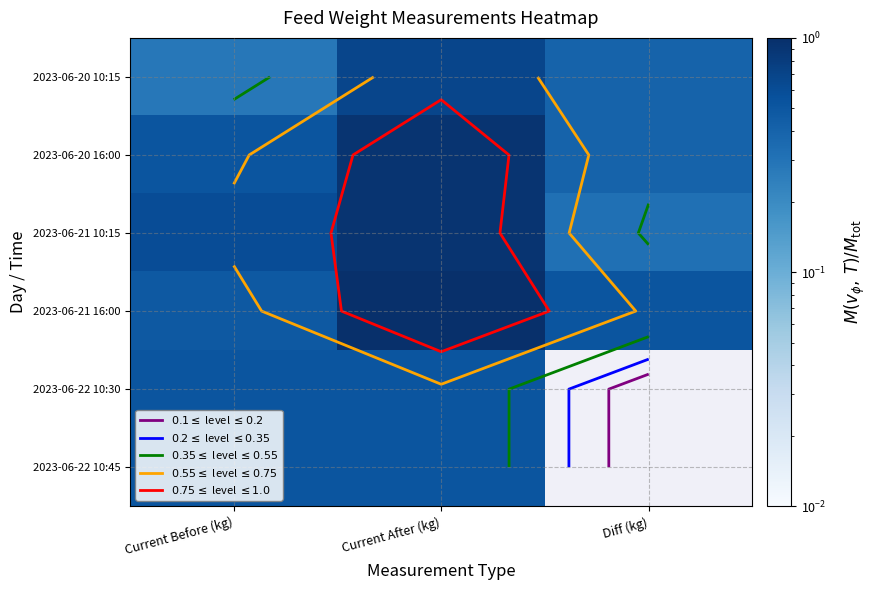

The 2023-06-20 10:15 series shows 0.4 at Diff (kg). True or false?

True